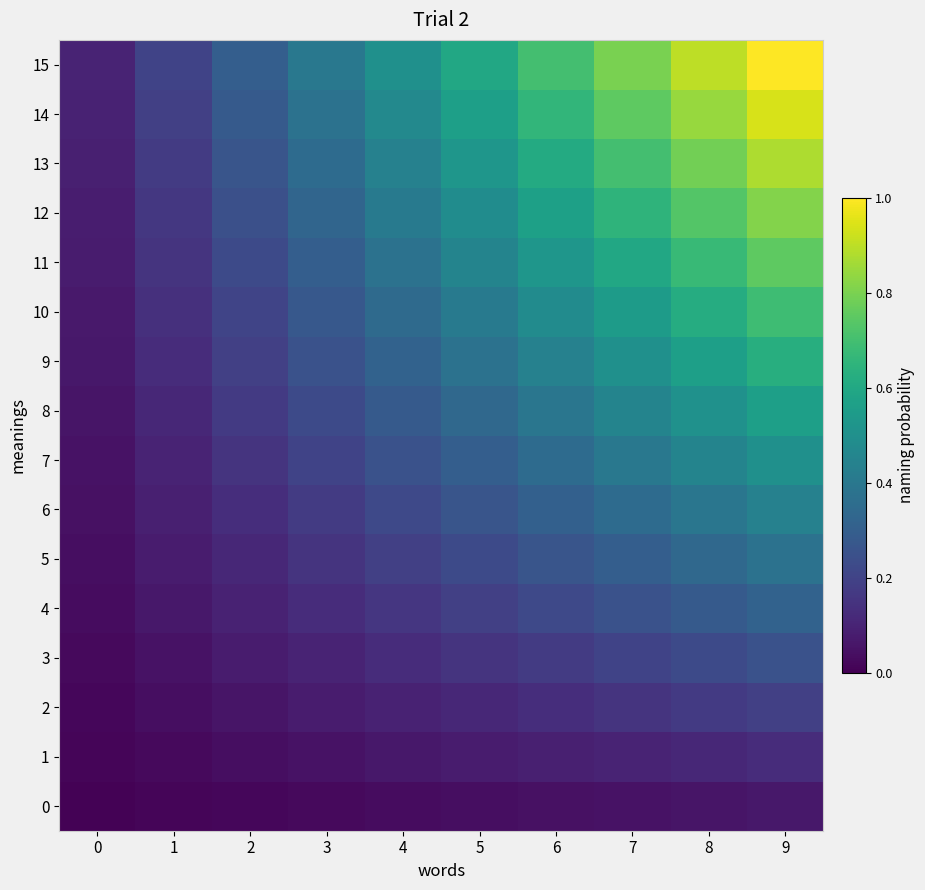

Which series has the widest spread of values?

15